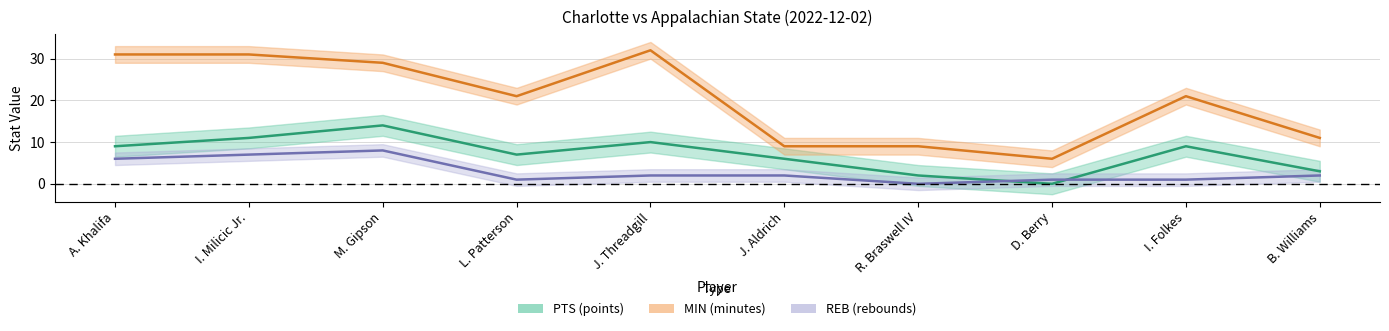

Is this an area chart (filled region under the line)?

No